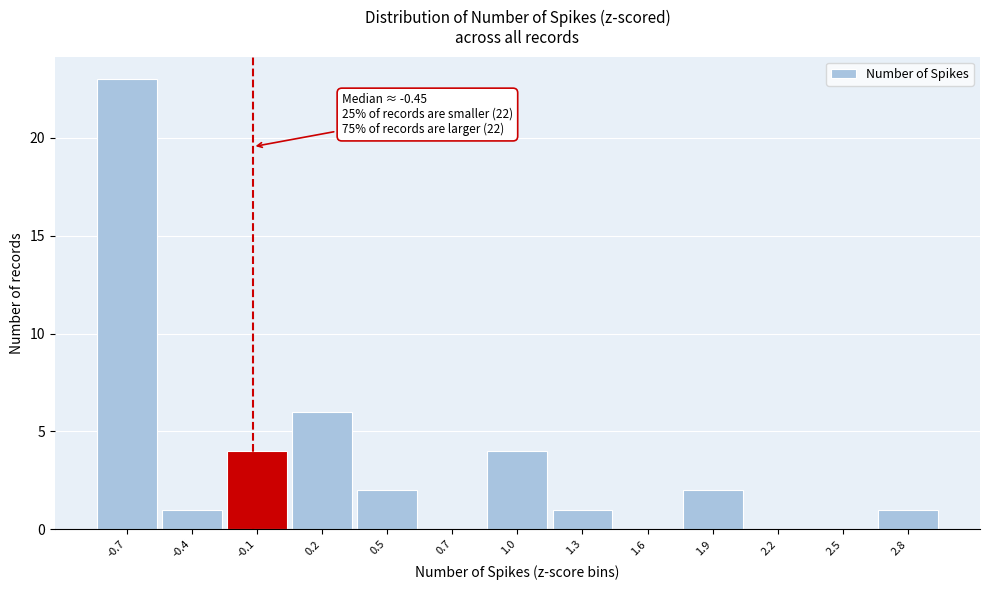

Reading left to right, extract all data points from this chart.

-0.7=23	-0.4=1	-0.1=4	0.2=6	0.5=2	0.7=0	1.0=4	1.3=1	1.6=0	1.9=2	2.2=0	2.5=0	2.8=1